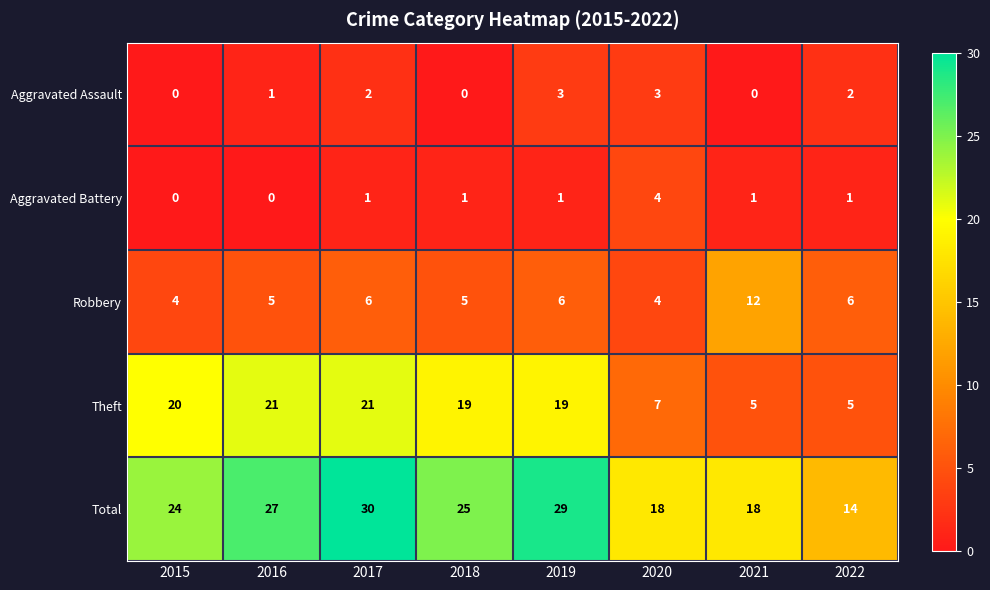

Which series has the largest total across all categories?

Total